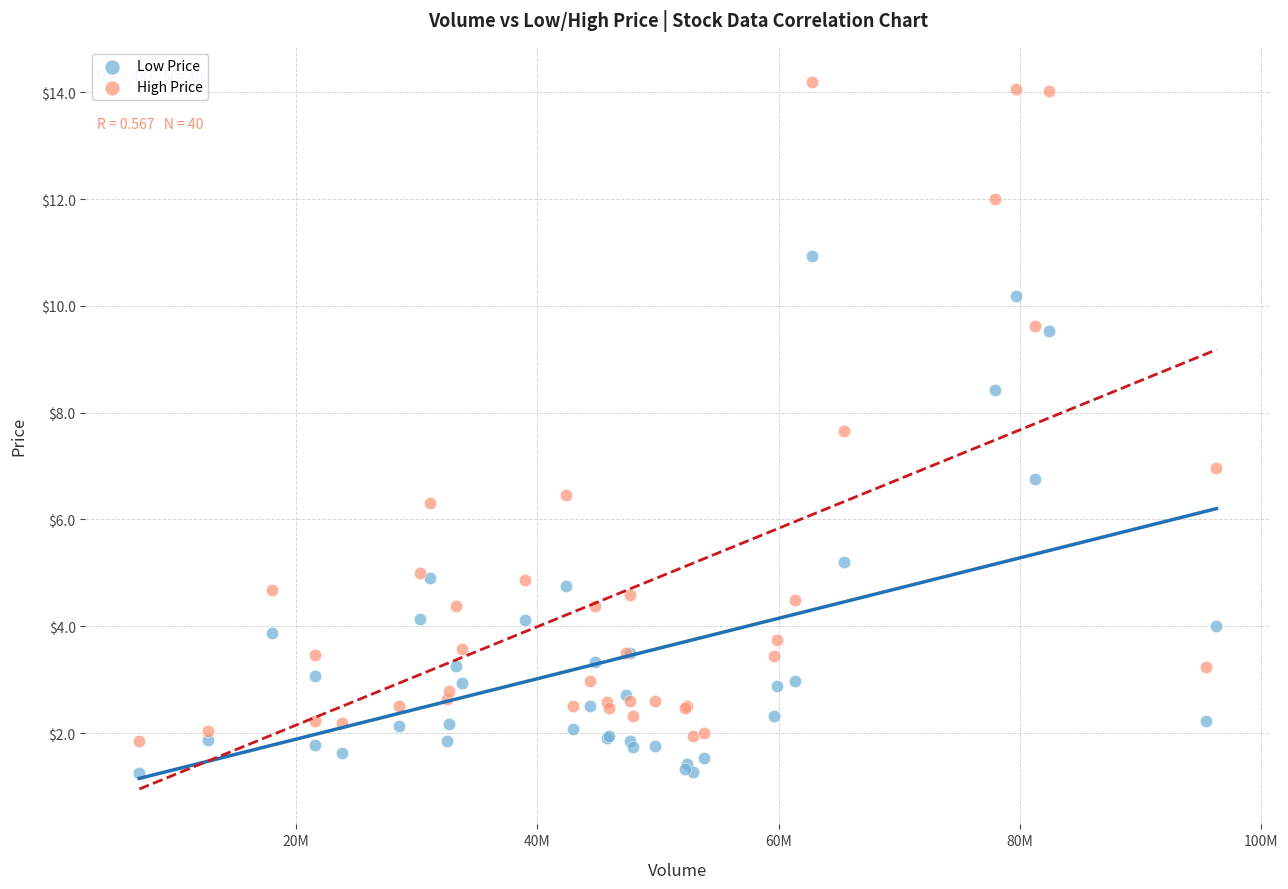

Which series reaches the maximum Y coordinate?

High Price